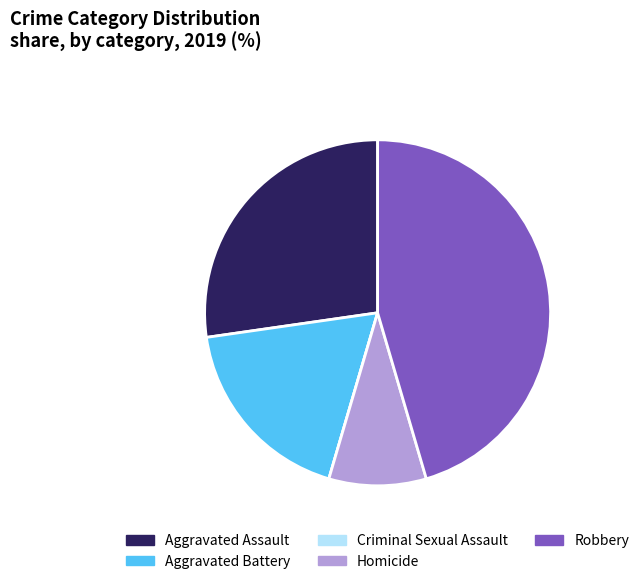

Combined, do Homicide and Aggravated Assault account for over 50%?

No